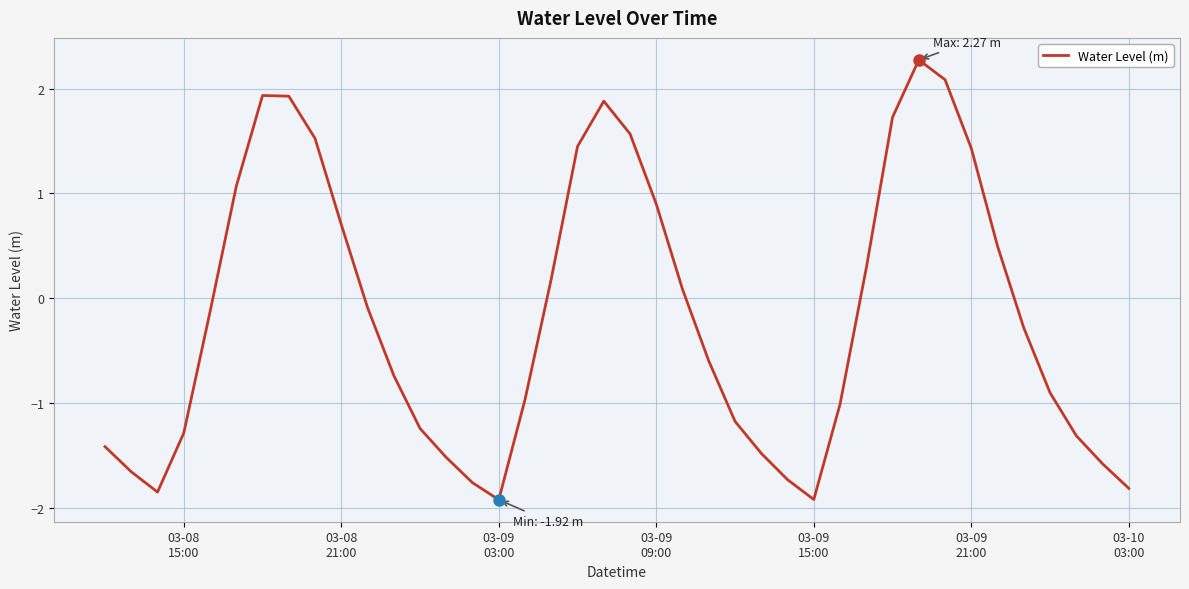

What is the smallest value displayed?

-1.9